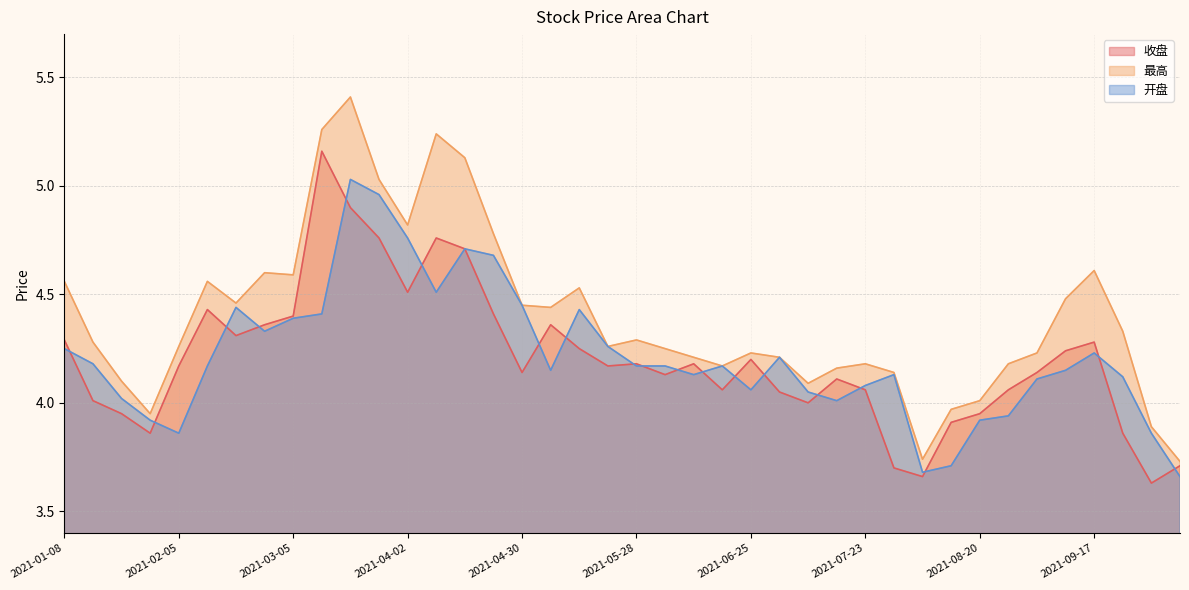

Reading left to right, extract all data points from this chart.

收盘: 4.3	4.0	4.0	3.9	4.2	4.4	4.3	4.4	4.4	5.2	4.9	4.8	4.5	4.8	4.7	4.4	4.1	4.4	4.2	4.2	4.2	4.1	4.2	4.1	4.2	4.0	4.0	4.1	4.1	3.7	3.7	3.9	4.0	4.1	4.1	4.2	4.3	3.9	3.6	3.7
最高: 4.6	4.3	4.1	4.0	4.3	4.6	4.5	4.6	4.6	5.3	5.4	5.0	4.8	5.2	5.1	4.8	4.5	4.4	4.5	4.3	4.3	4.2	4.2	4.2	4.2	4.2	4.1	4.2	4.2	4.1	3.7	4.0	4.0	4.2	4.2	4.5	4.6	4.3	3.9	3.7
开盘: 4.2	4.2	4.0	3.9	3.9	4.2	4.4	4.3	4.4	4.4	5.0	5.0	4.8	4.5	4.7	4.7	4.5	4.2	4.4	4.3	4.2	4.2	4.1	4.2	4.1	4.2	4.0	4.0	4.1	4.1	3.7	3.7	3.9	3.9	4.1	4.2	4.2	4.1	3.9	3.7